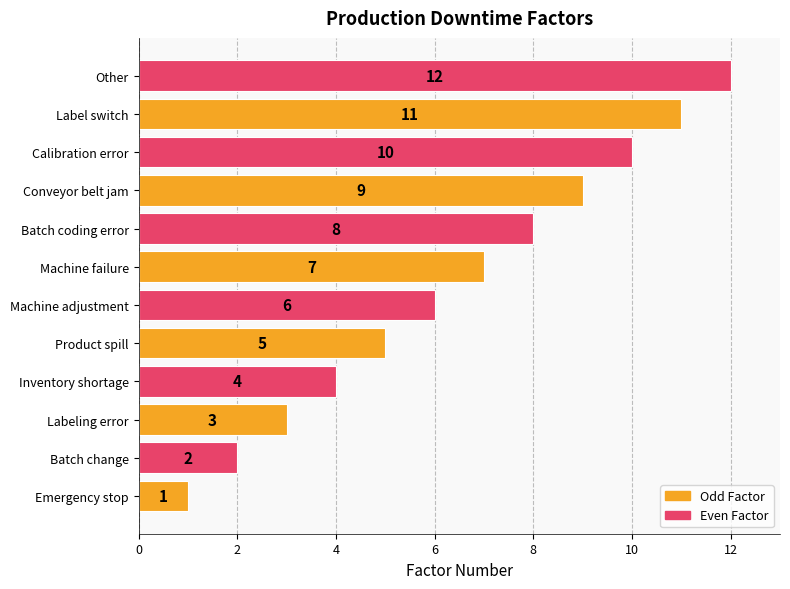

What is the greatest value displayed?

12